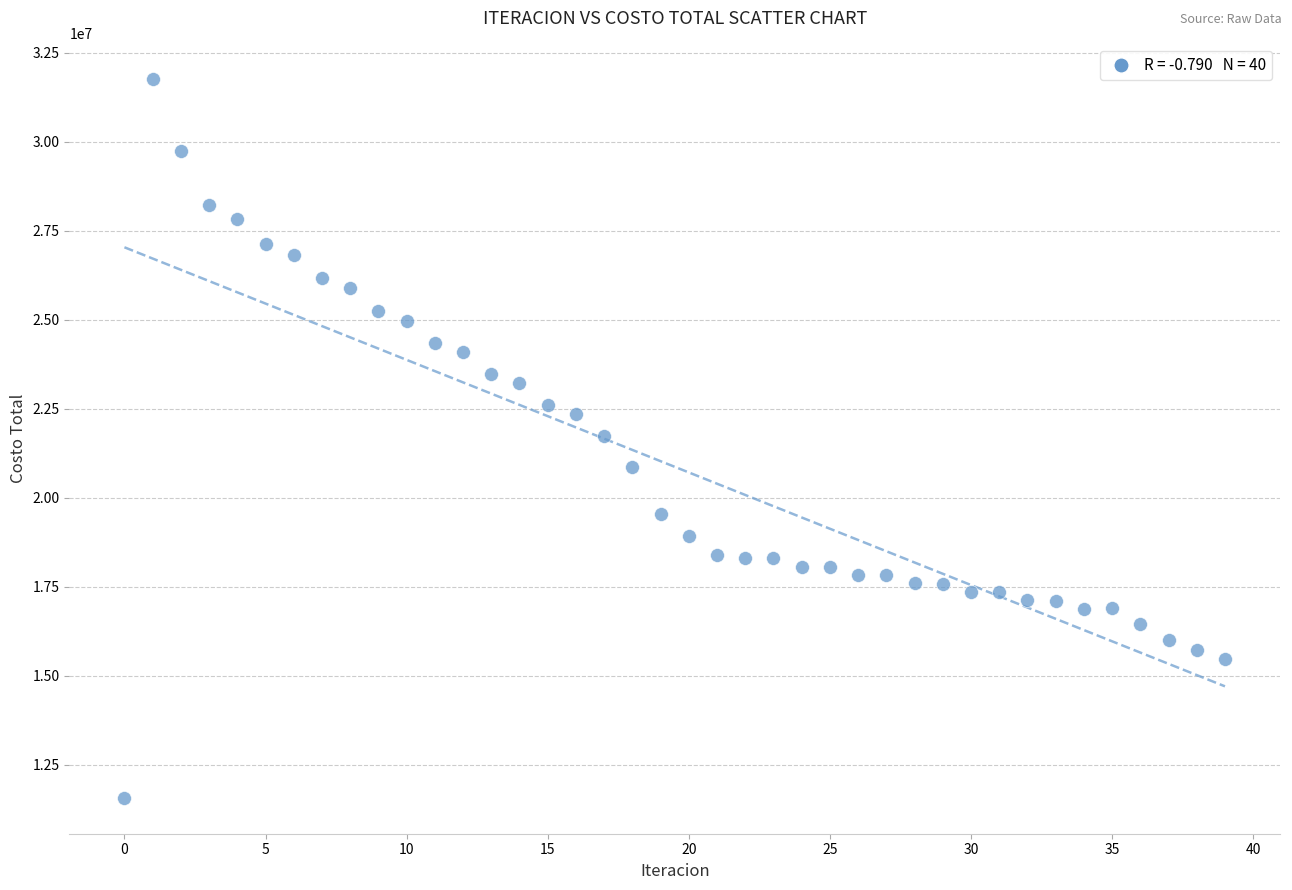

What is the range of Y values (max minus min)?

20178015.1